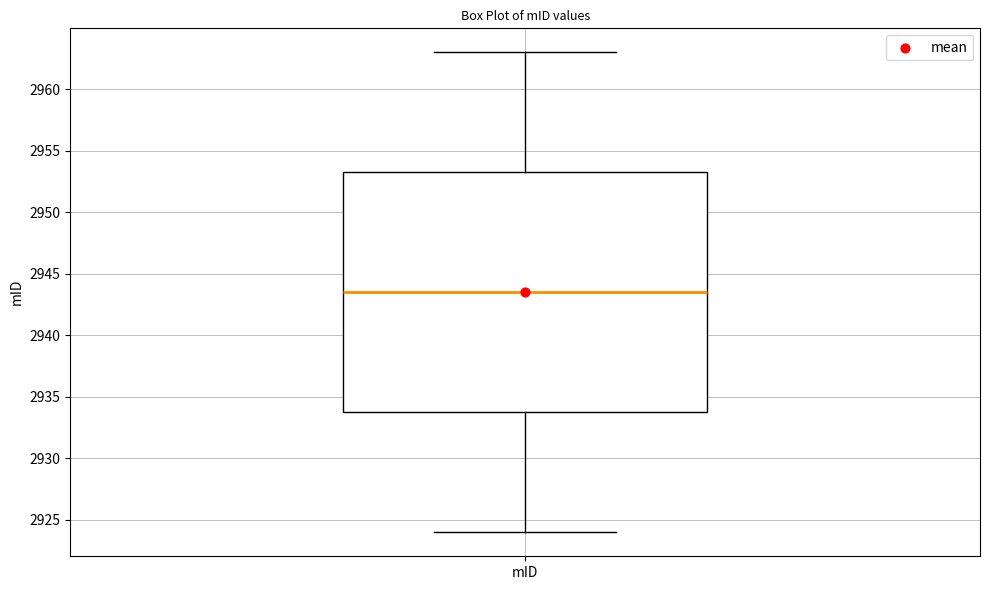

Where does the lower whisker of the box for mID end on the y-axis? The values are not printed on the chart, so give them approximately, as read against the axis.

2924.0